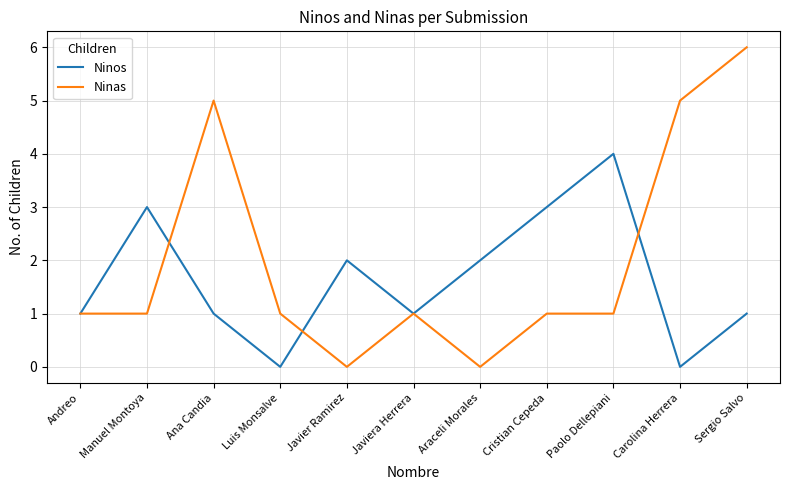

Is it true that Ninos equals 1 at Andreo?

True